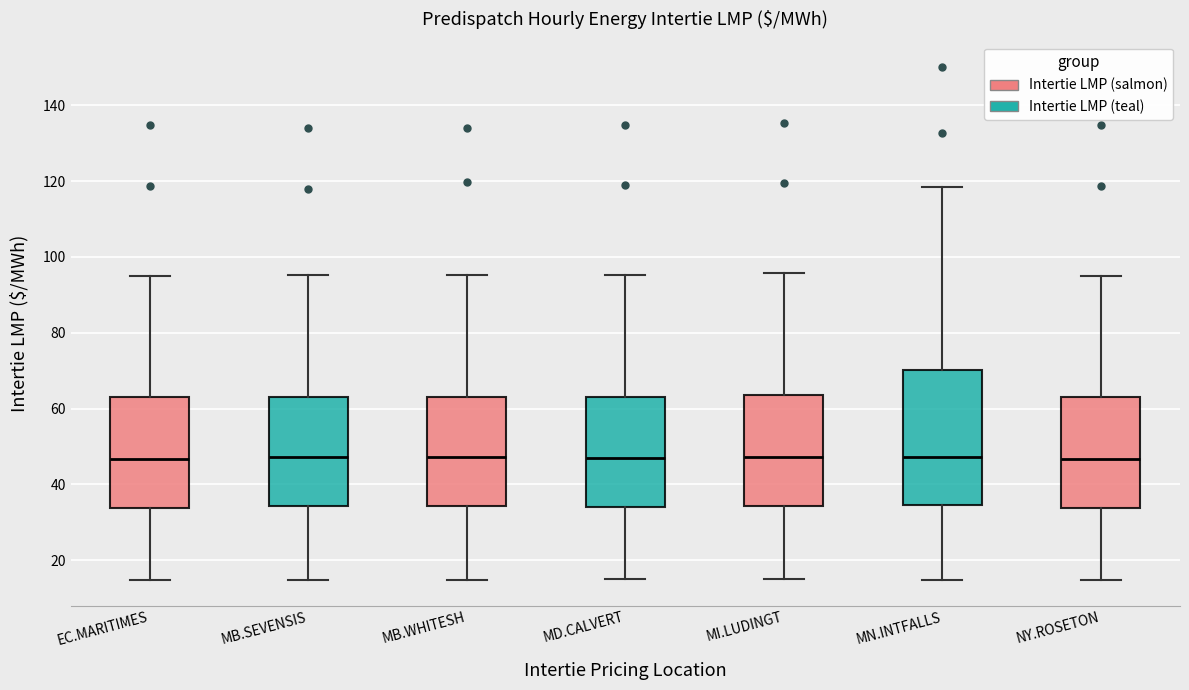

Which box is the tallest, from its lower edge to its upper edge?

MN.INTFALLS